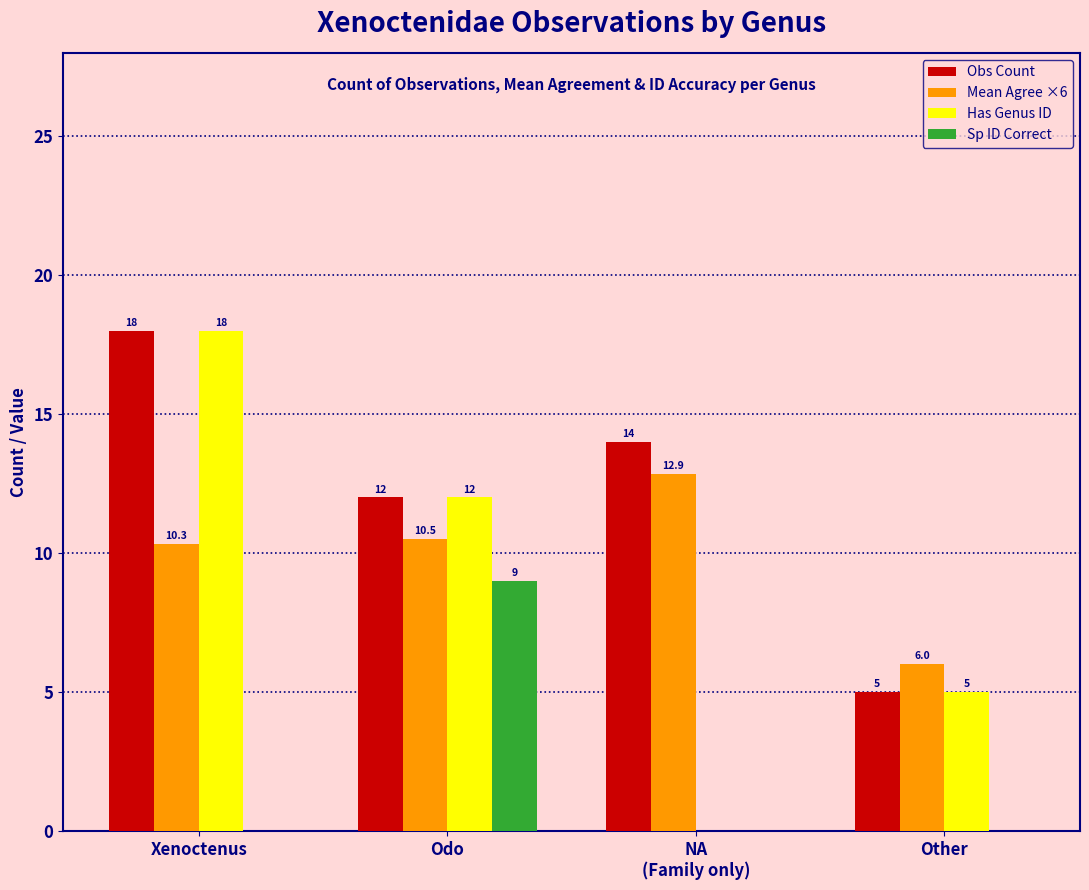

The value of Obs Count at Odo is 8.0. True or false?

False